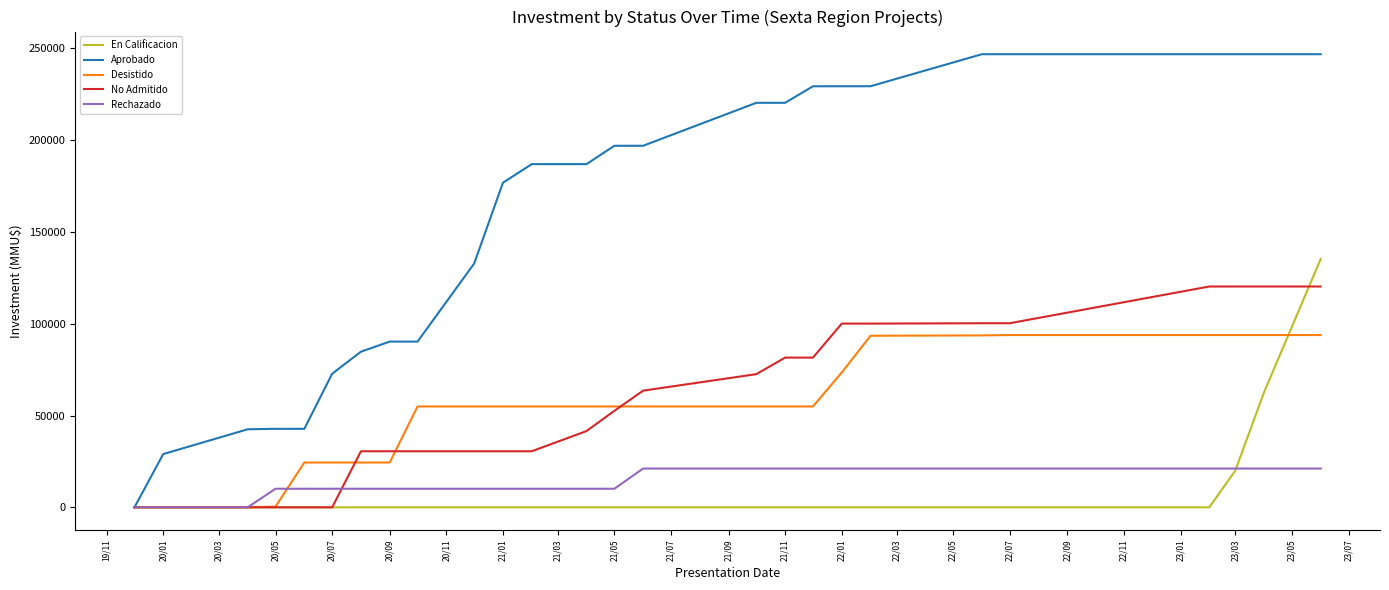

List the series in order of their peak value, lowest first.

Rechazado, Desistido, No Admitido, En Calificacion, Aprobado